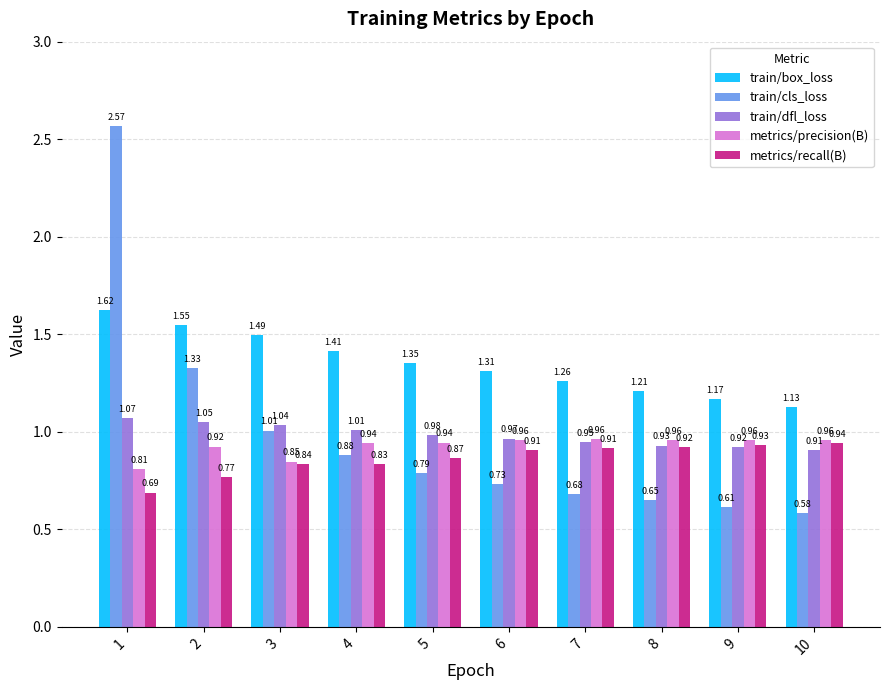

The metrics/recall(B) series shows 1.3 at 6. True or false?

False